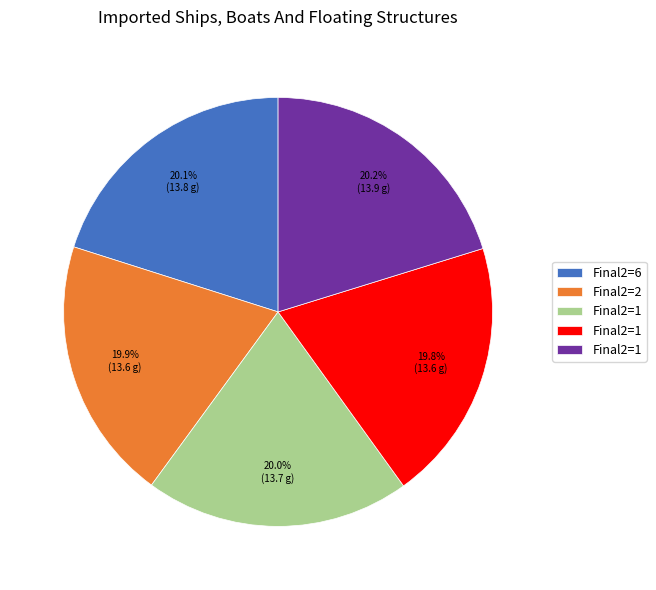

Is there any slice that represents more than half of the pie?

No